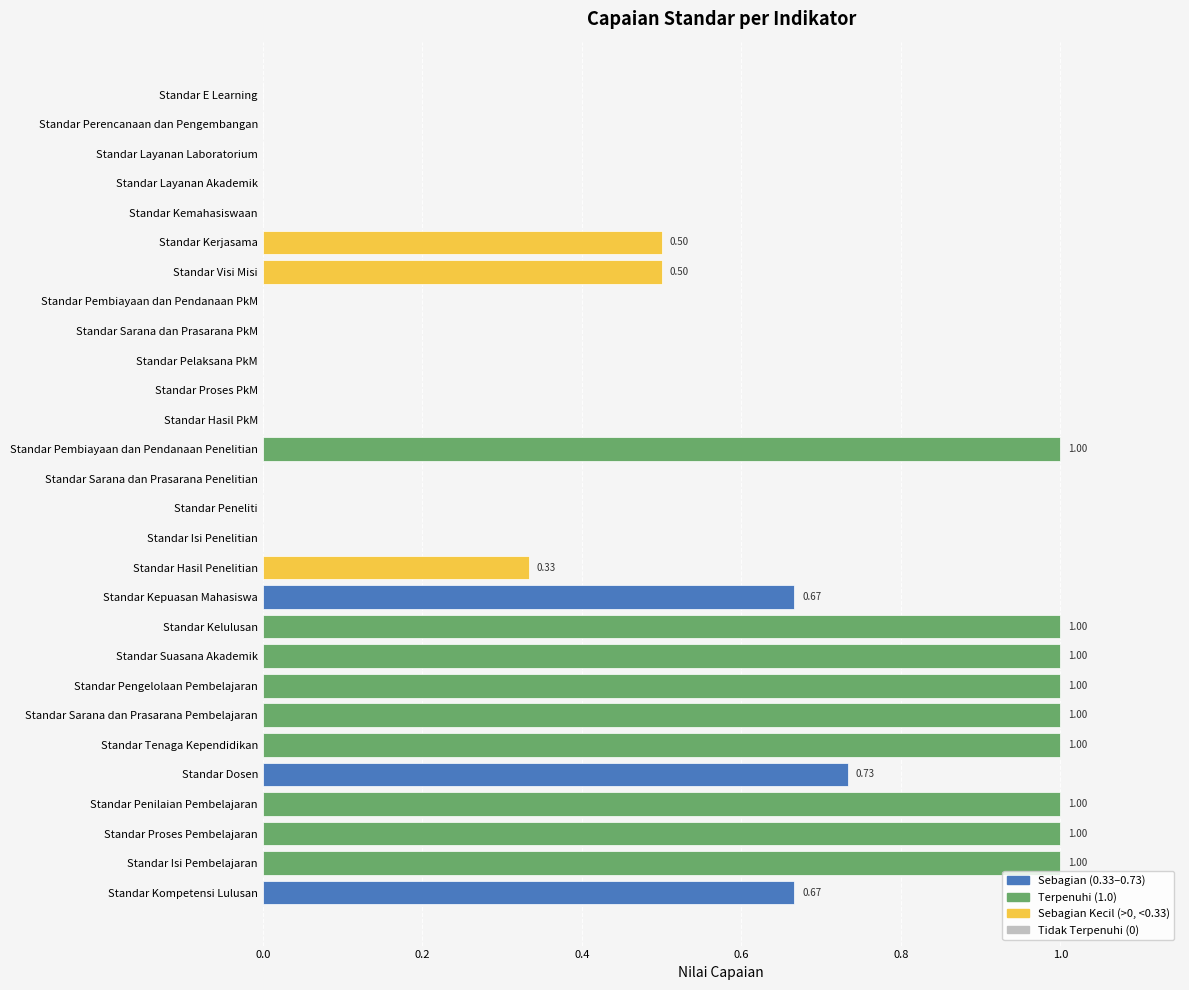

Between Standar Sarana dan Prasarana Penelitian and Standar Penilaian Pembelajaran, which is larger?

Standar Penilaian Pembelajaran